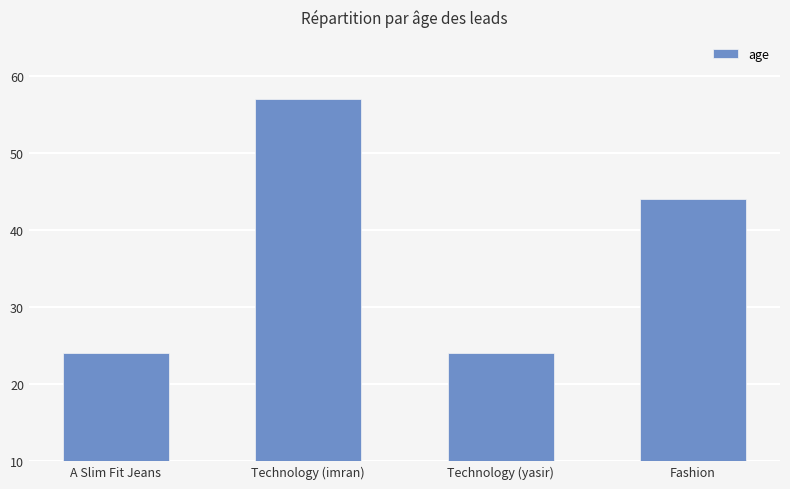

Is it true that the value at A Slim Fit Jeans is 33?

False